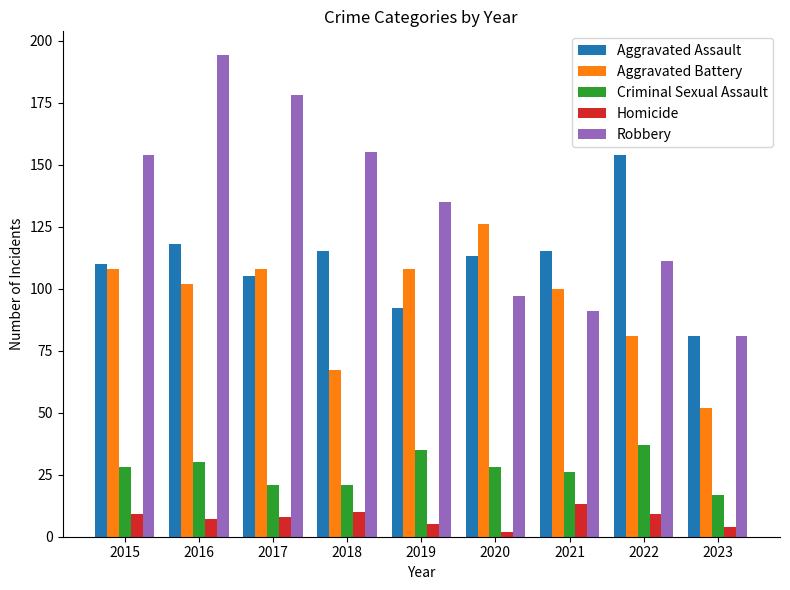

Reading left to right, what are all the values shown in this chart?

Aggravated Assault: 2015=110	2016=118	2017=105	2018=115	2019=92	2020=113	2021=115	2022=154	2023=81
Aggravated Battery: 2015=108	2016=102	2017=108	2018=67	2019=108	2020=126	2021=100	2022=81	2023=52
Criminal Sexual Assault: 2015=28	2016=30	2017=21	2018=21	2019=35	2020=28	2021=26	2022=37	2023=17
Homicide: 2015=9	2016=7	2017=8	2018=10	2019=5	2020=2	2021=13	2022=9	2023=4
Robbery: 2015=154	2016=194	2017=178	2018=155	2019=135	2020=97	2021=91	2022=111	2023=81